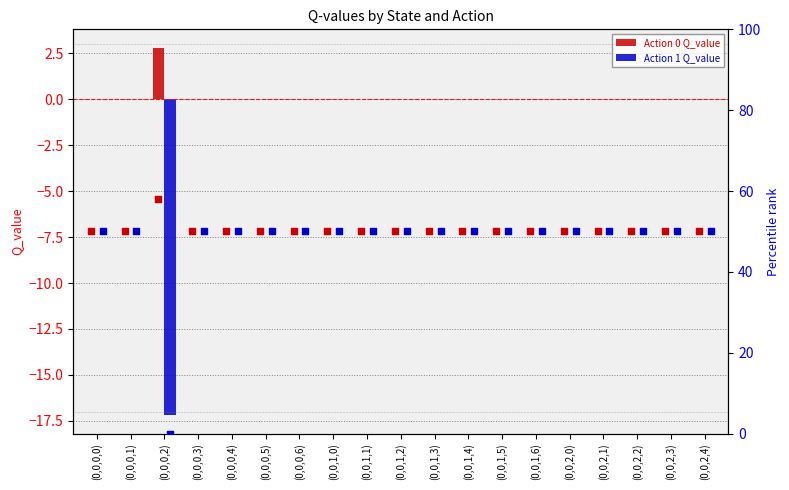

Which series has the largest Y range (max minus min)?

Action 1 rank